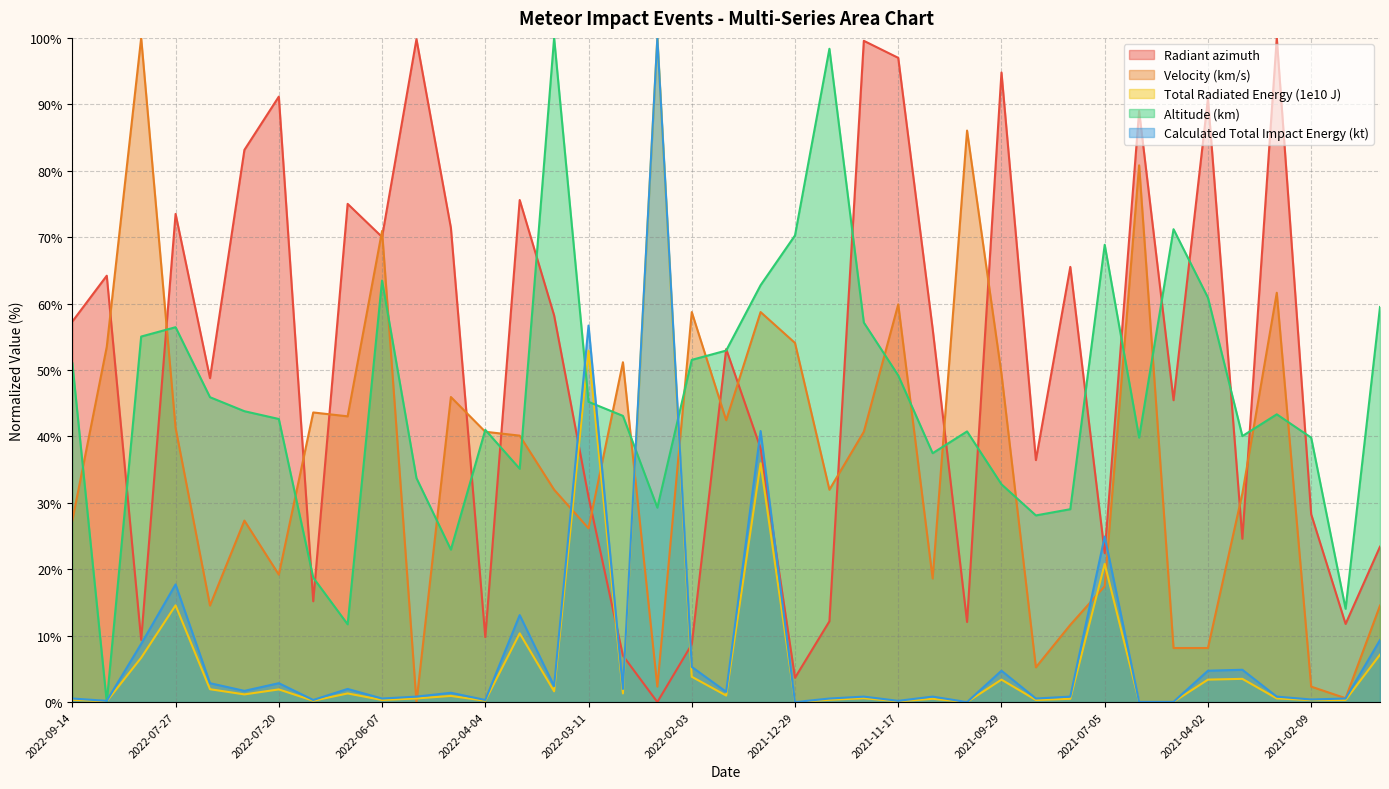

Between which two adjacent categories do Calculated Total Impact Energy (kt) and Radiant azimuth first intersect?

2022-03-24 and 2022-03-11